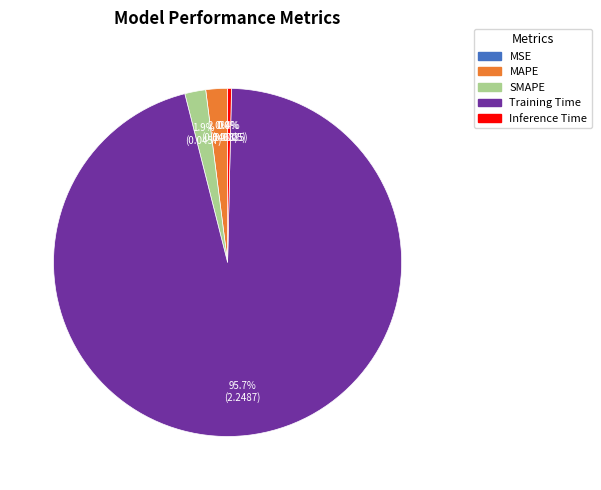

Which category has the biggest portion of the pie?

Training Time